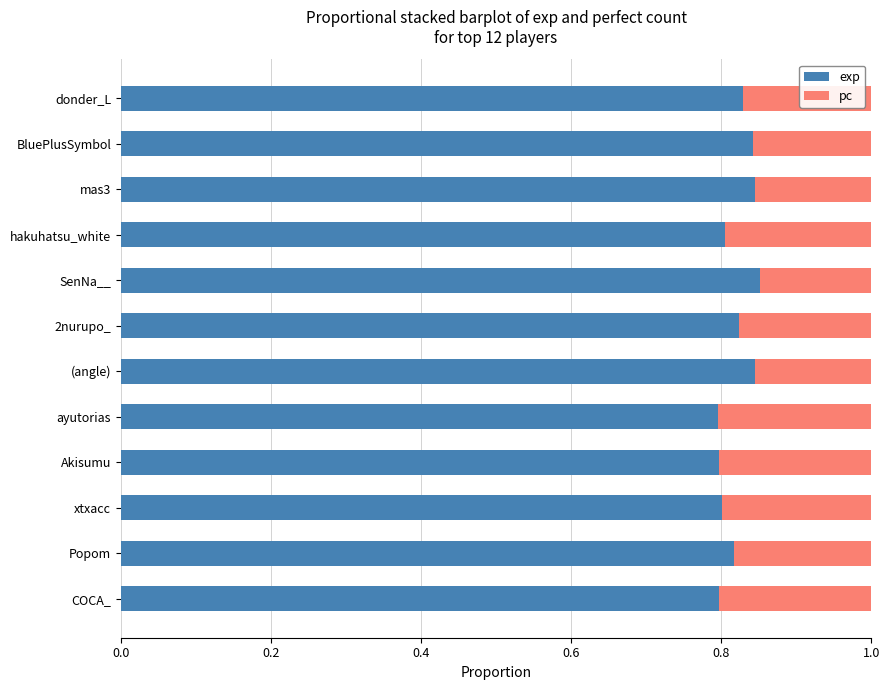

What is the sum of all exp values?

9.8